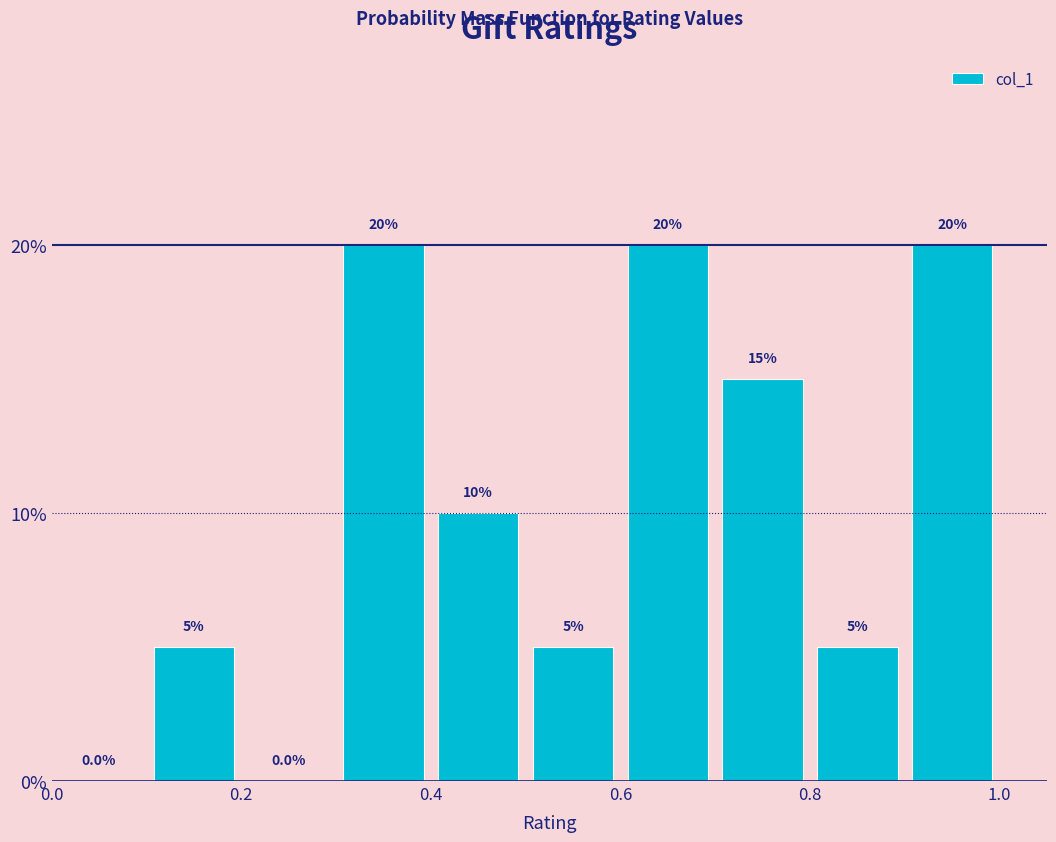

Reading left to right, list every bar in this chart as the range it spans on the x-axis followed by its height.

0.0 to 0.1: 0.0
0.1 to 0.2: 5.0
0.2 to 0.3: 0.0
0.3 to 0.4: 20.0
0.4 to 0.5: 10.0
0.5 to 0.6: 5.0
0.6 to 0.7: 20.0
0.7 to 0.8: 15.0
0.8 to 0.9: 5.0
0.9 to 1.0: 20.0